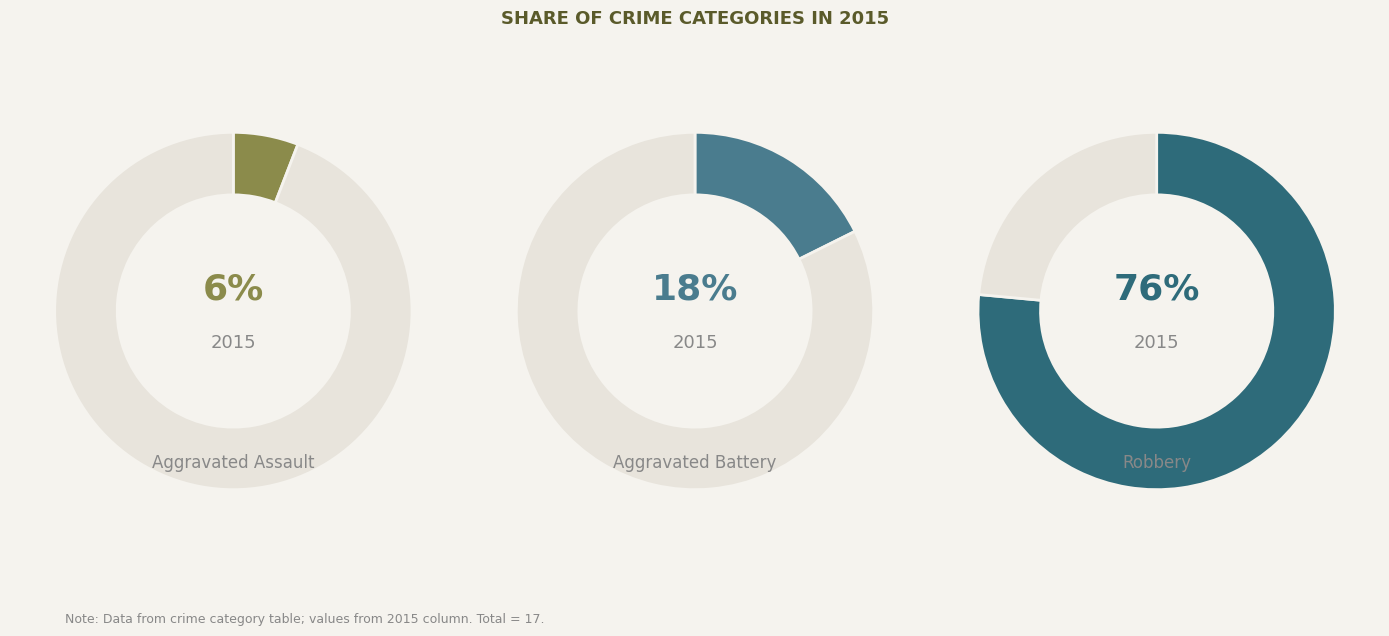

Does any single category account for the majority?

Yes